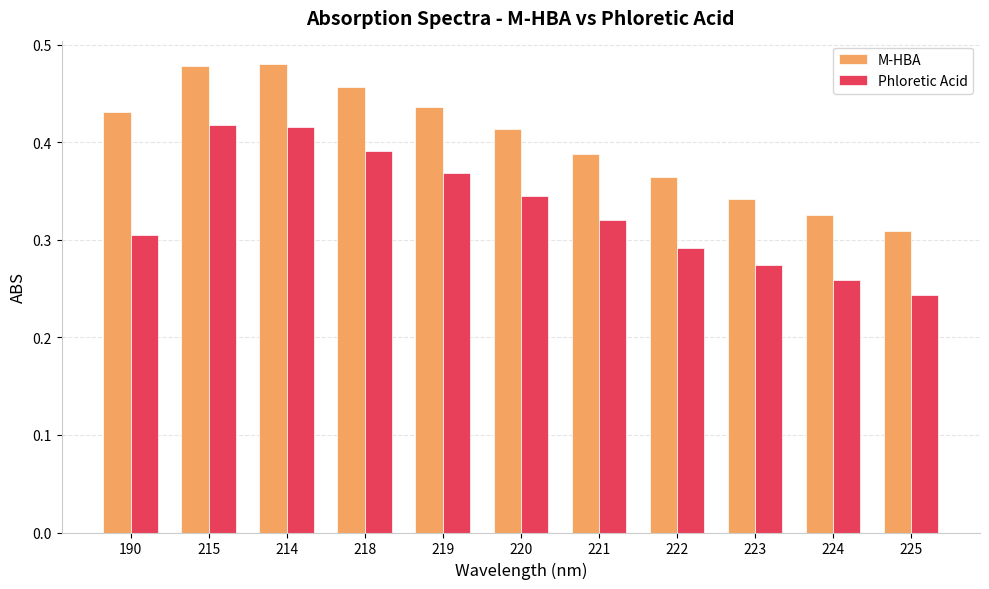

Is the value of M-HBA at 220 greater than the value of Phloretic Acid at 190?

Yes